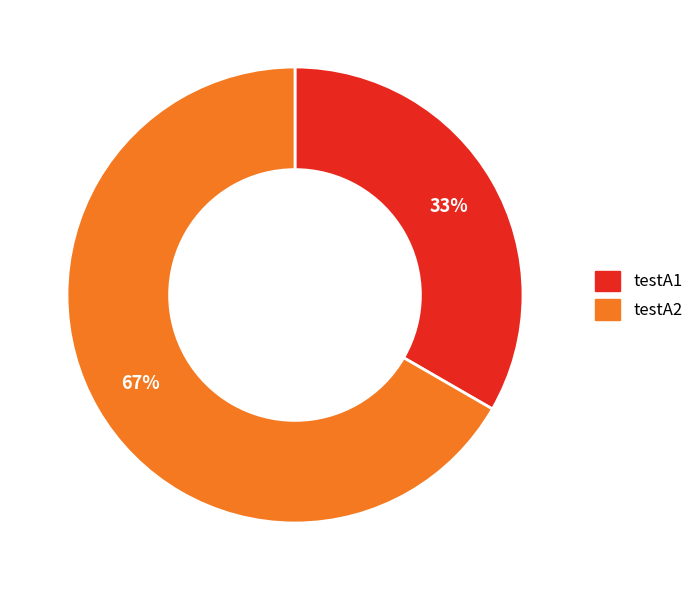

Do testA1 and testA2 together represent more than half of the pie?

Yes